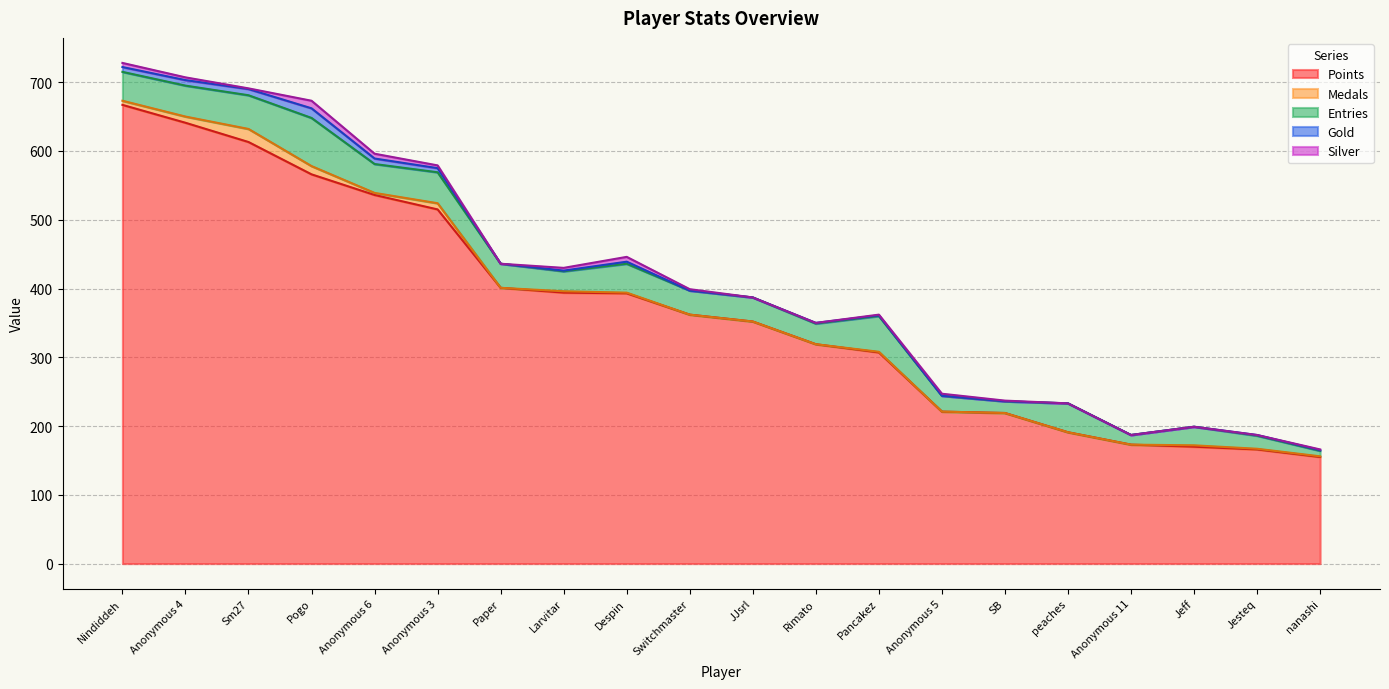

Reading left to right, extract all data points from this chart.

Points: 667	641	613	566	536	515	401	394	393	362	352	319	307	221	219	191	173	170	166	155
Medals: 6	9	19	12	3	9	0	2	1	0	0	0	1	0	0	0	0	2	1	1
Entries: 42	45	49	70	42	45	35	29	42	35	35	30	52	23	17	42	14	27	19	8
Gold: 7	8	9	14	8	6	0	1	3	0	0	1	1	0	0	0	0	0	1	1
Silver: 6	4	1	11	7	4	0	4	7	2	0	0	1	3	1	0	0	0	0	1